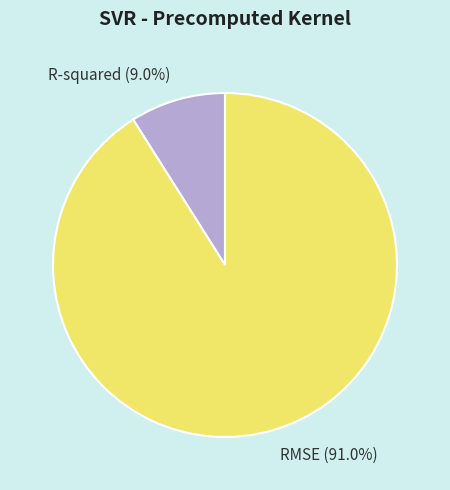

What is the largest slice in the pie chart?

RMSE